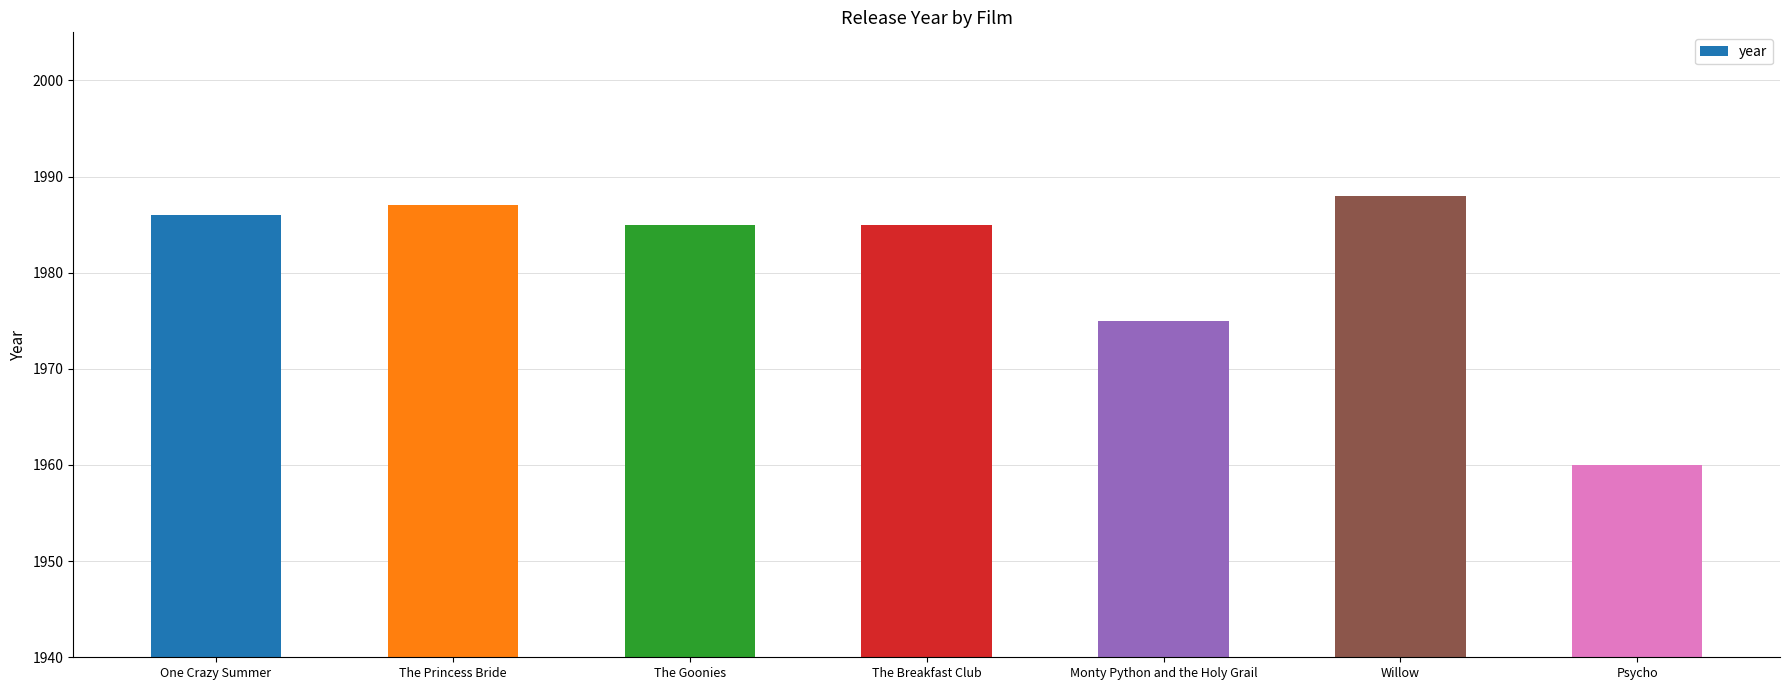

True or false: the data shows 2949 at The Goonies.

False